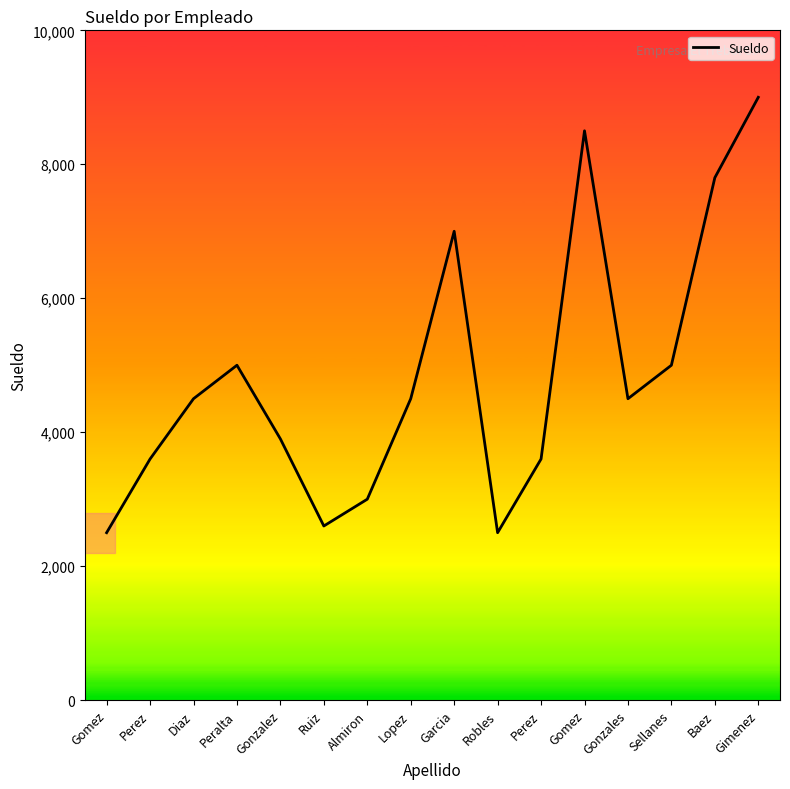

Reading left to right, list all the values displayed in this chart.

2500	3600	4500	5000	3900	2600	3000	4500	7000	2500	3600	8500	4500	5000	7800	9000